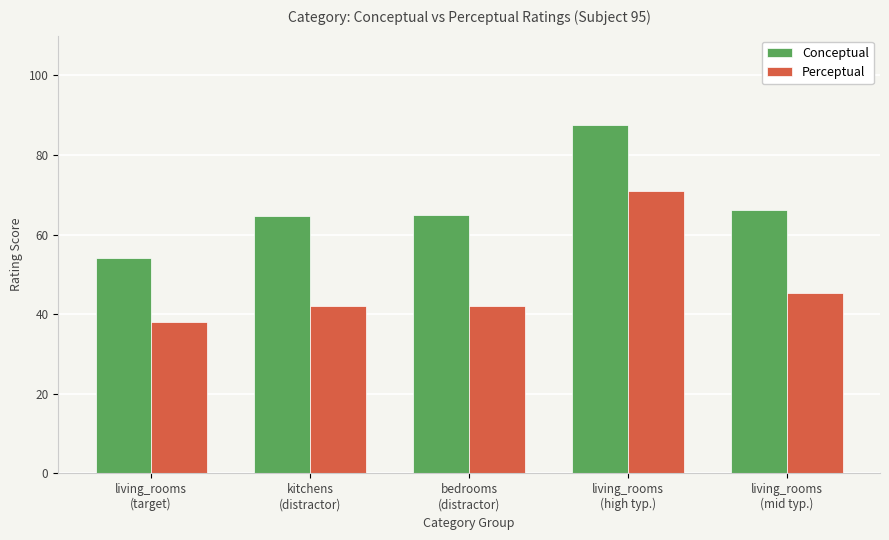

List the series in order of their peak value, lowest first.

Perceptual, Conceptual